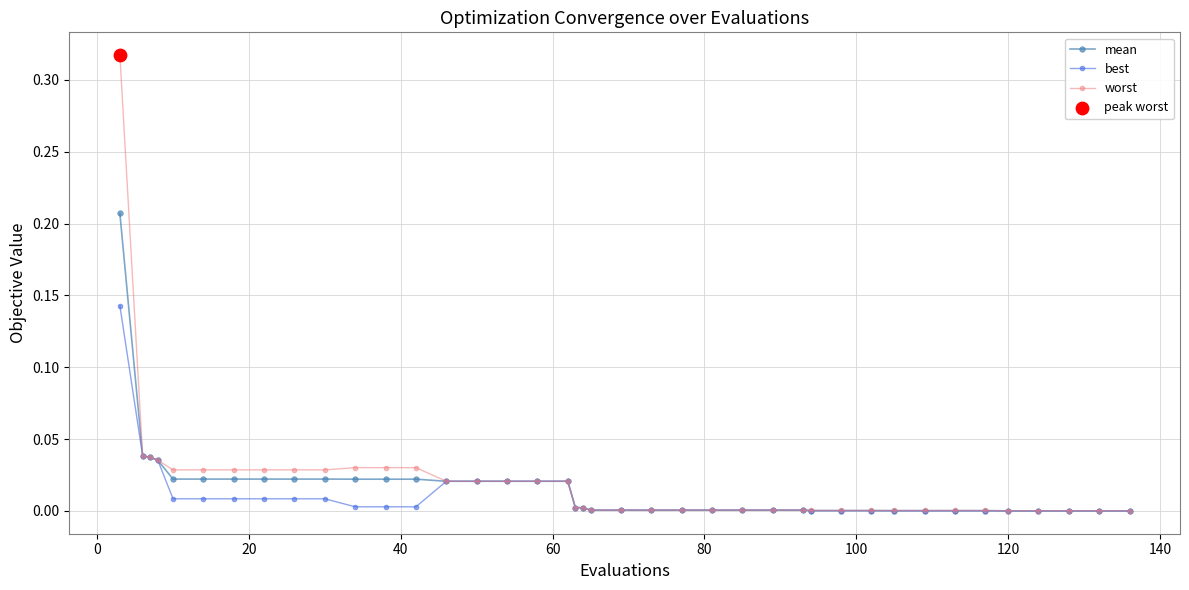

Which series has the largest range (max minus min)?

worst